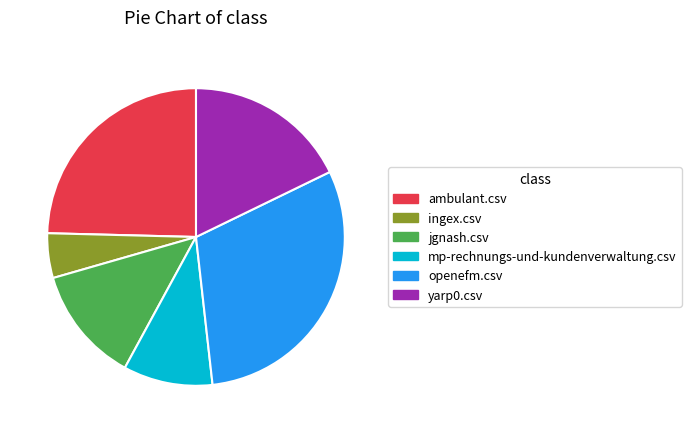

Rank the categories by value from highest to lowest.

openefm.csv, ambulant.csv, yarp0.csv, jgnash.csv, mp-rechnungs-und-kundenverwaltung.csv, ingex.csv